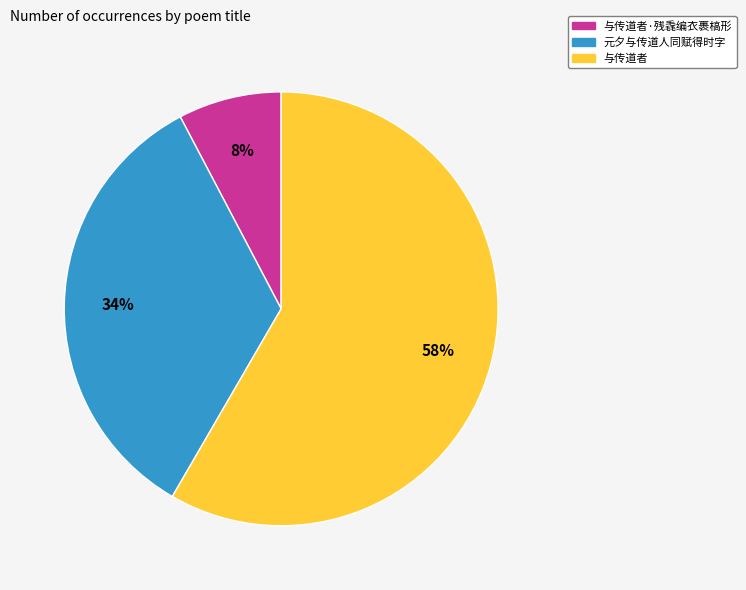

Is there a majority slice in this chart?

Yes